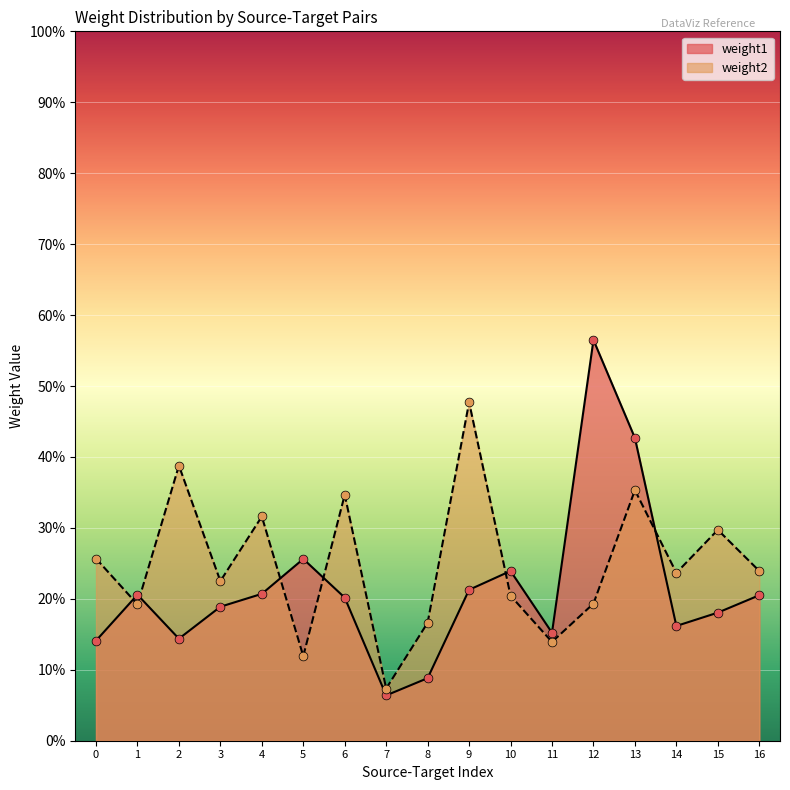

What are all the series names shown in the legend?

weight1, weight2